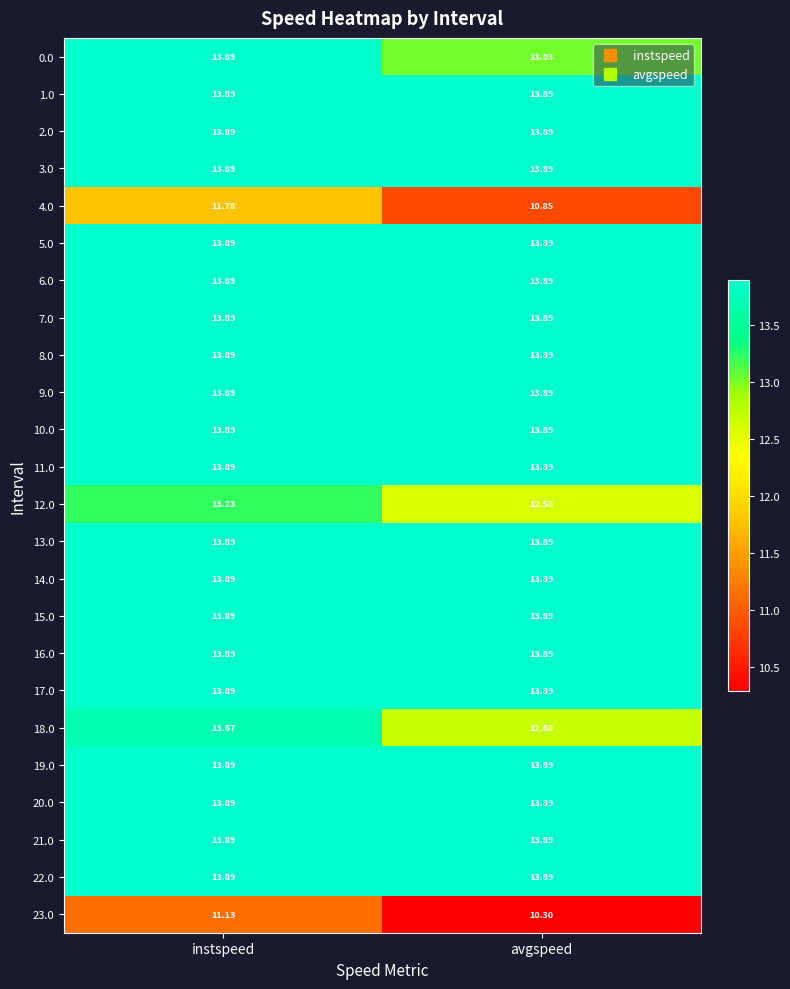

Which series has the largest range (max minus min)?

18.0